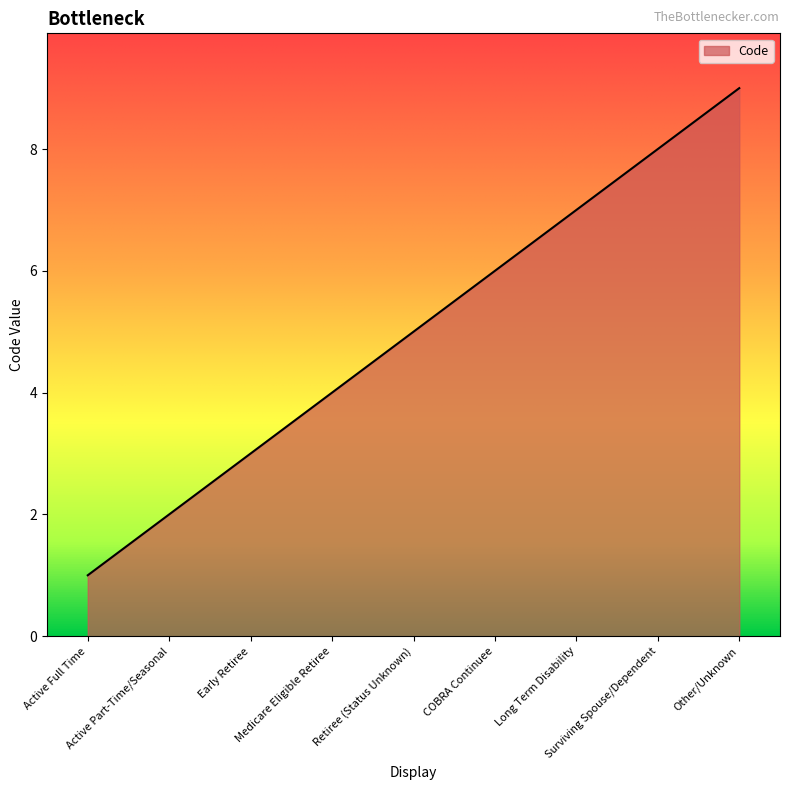

What is the maximum value shown in the chart?

9